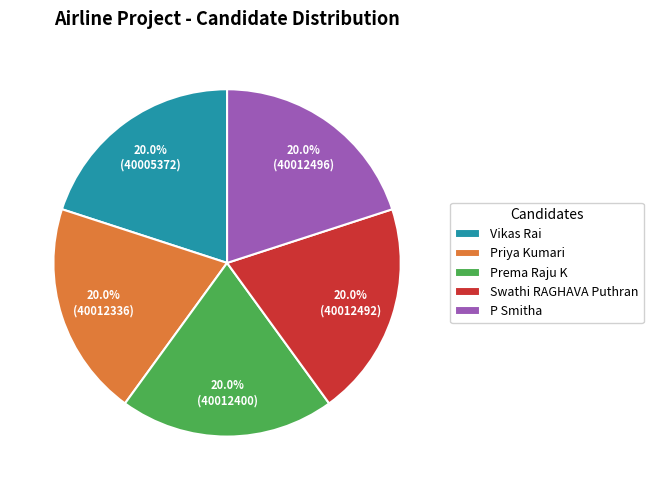

Does P Smitha account for over 50% of the chart?

No